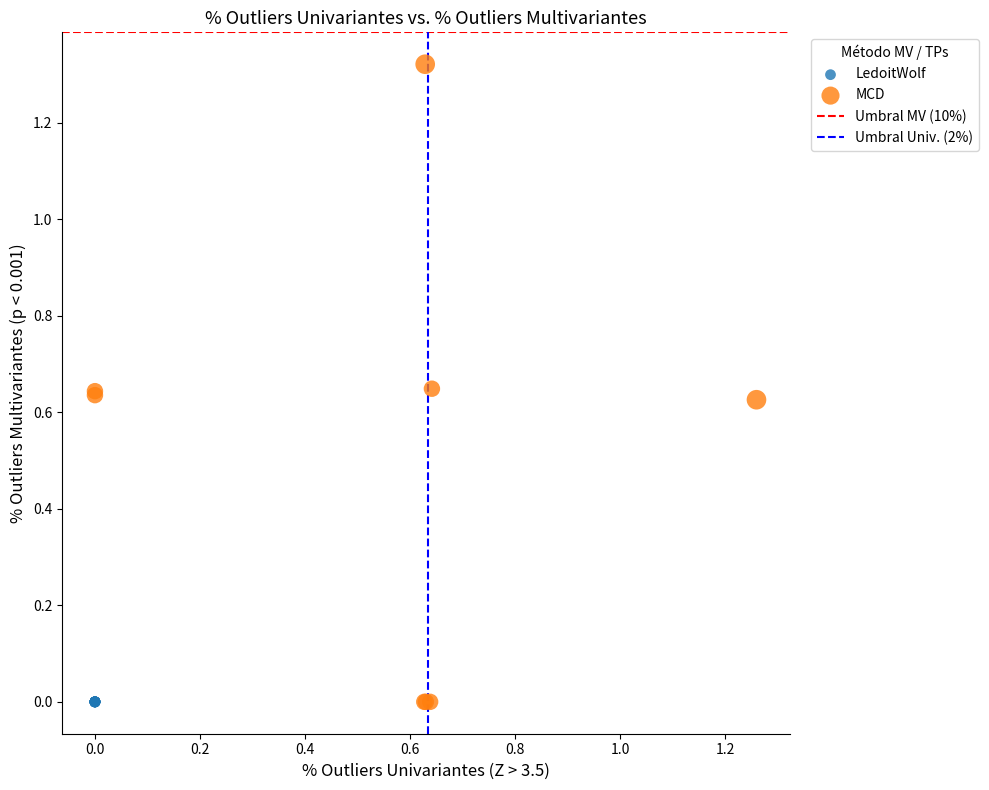

Which series reaches the maximum Y coordinate?

MCD